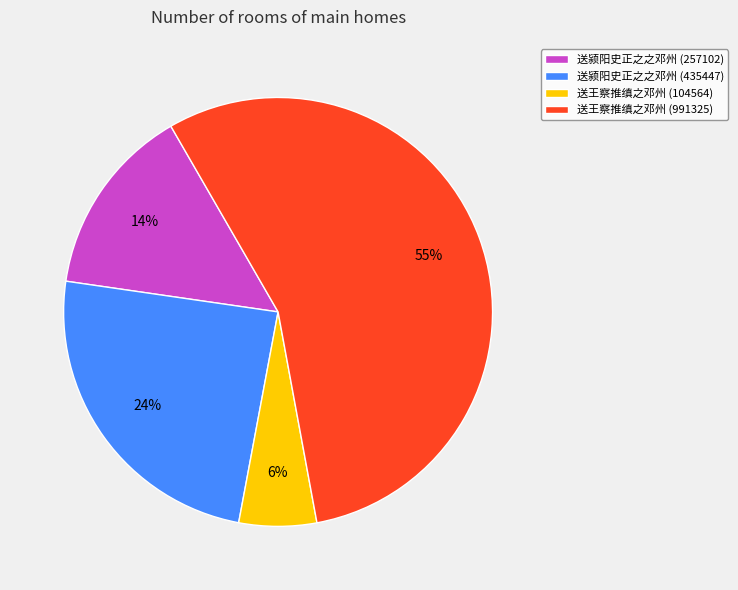

Which slice is the largest?

送王察推缜之邓州 (991325)